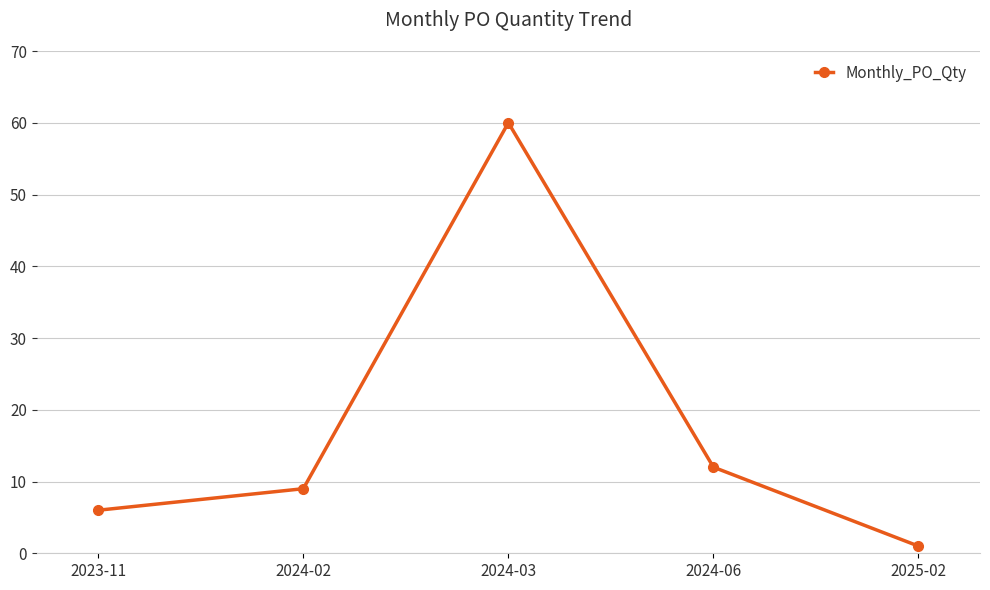

How many interior local peaks (higher than both neighbors) does the data have?

1